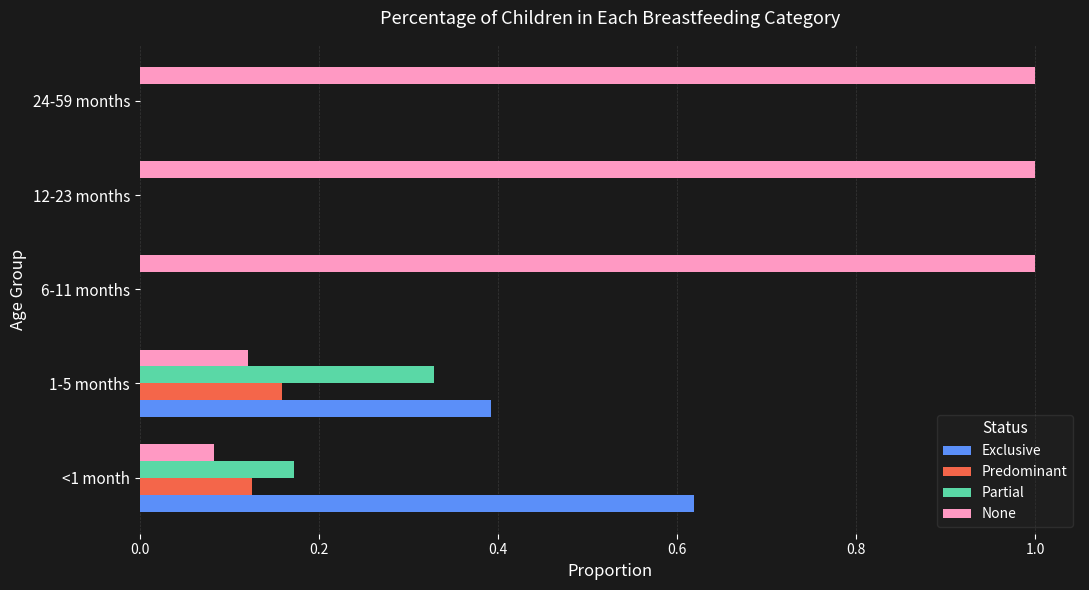

The Exclusive series shows 0.0 at 6-11 months. True or false?

True